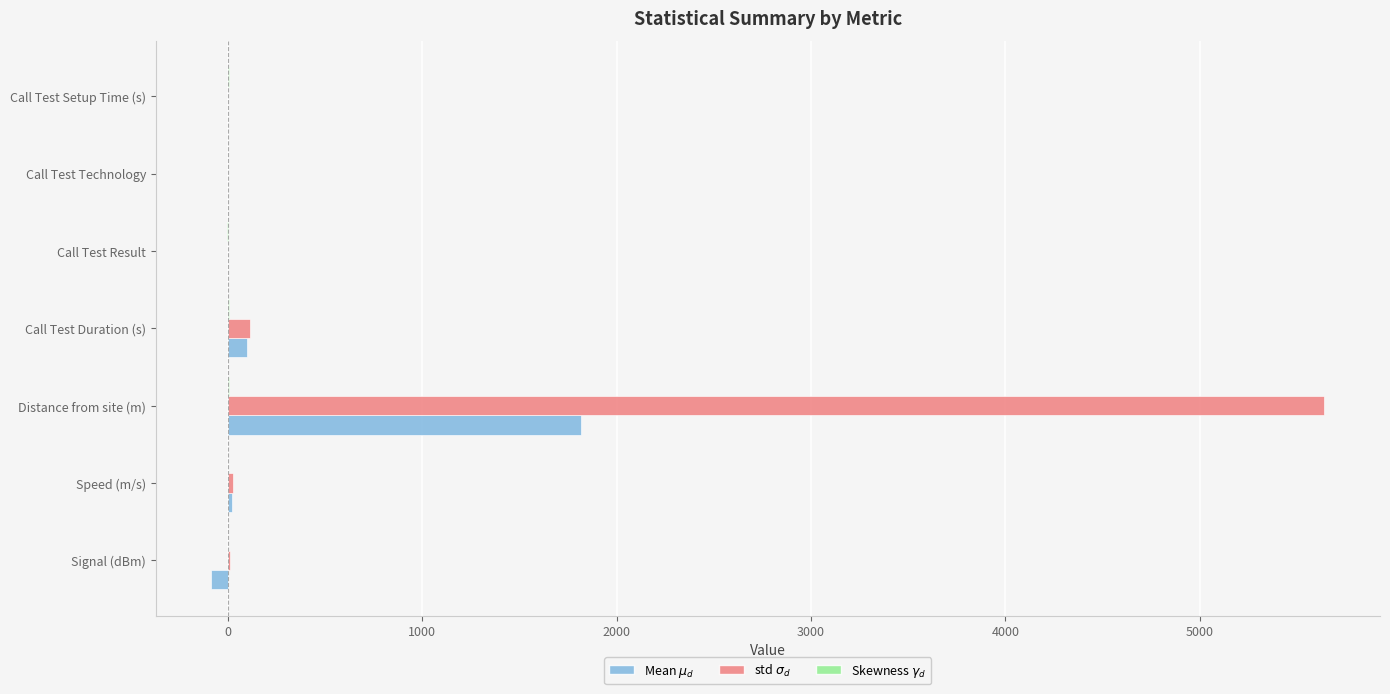

What is the maximum value shown in the chart?

5640.9